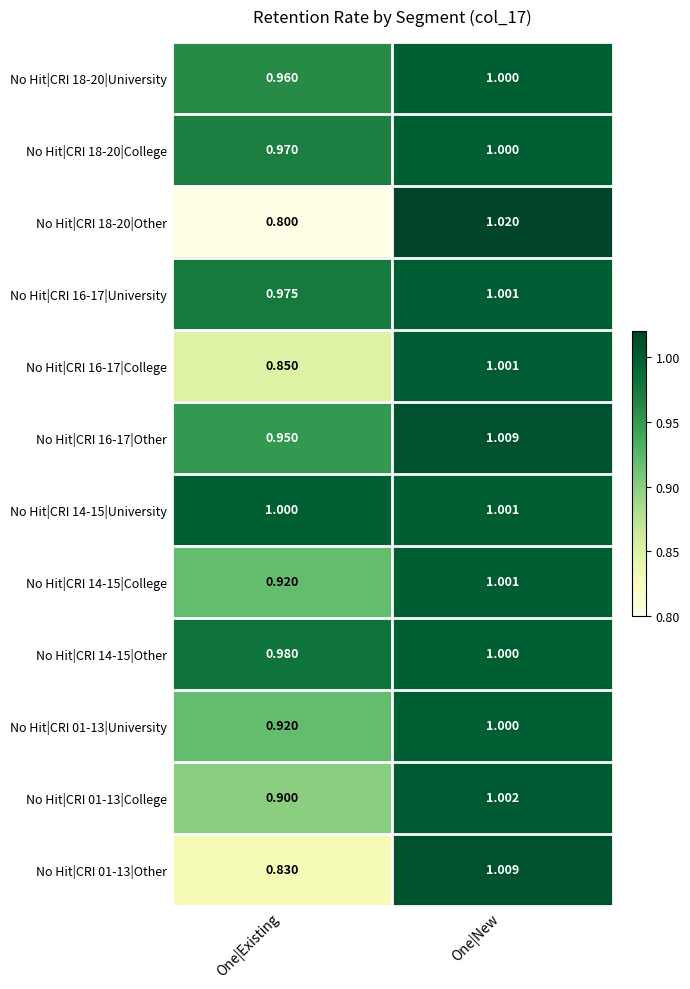

What is the total value across all series at One|Existing?

11.1